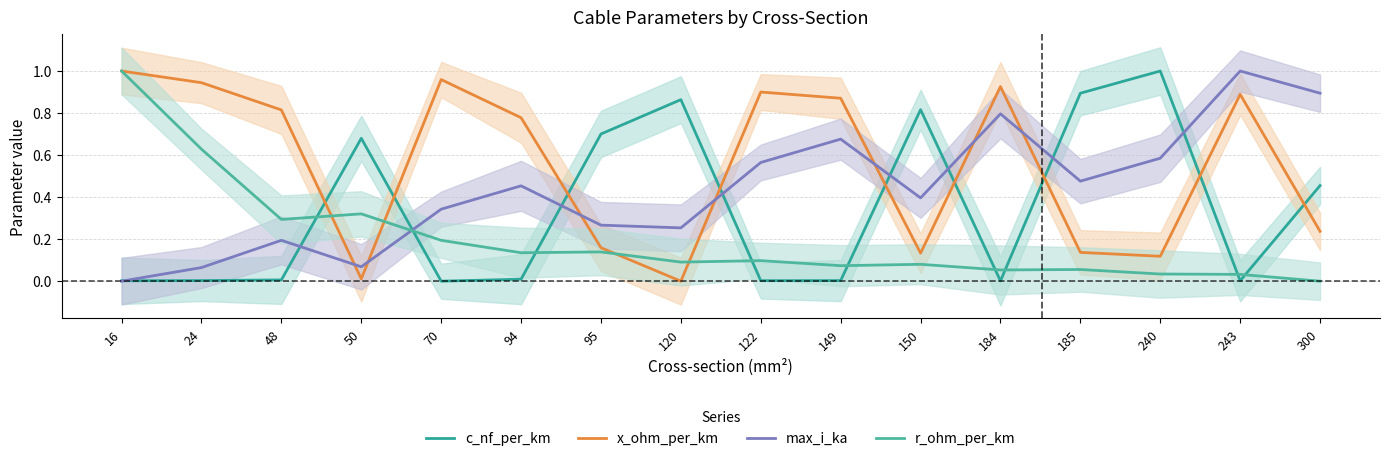

The r_ohm_per_km series shows 0.3 at 48. True or false?

True